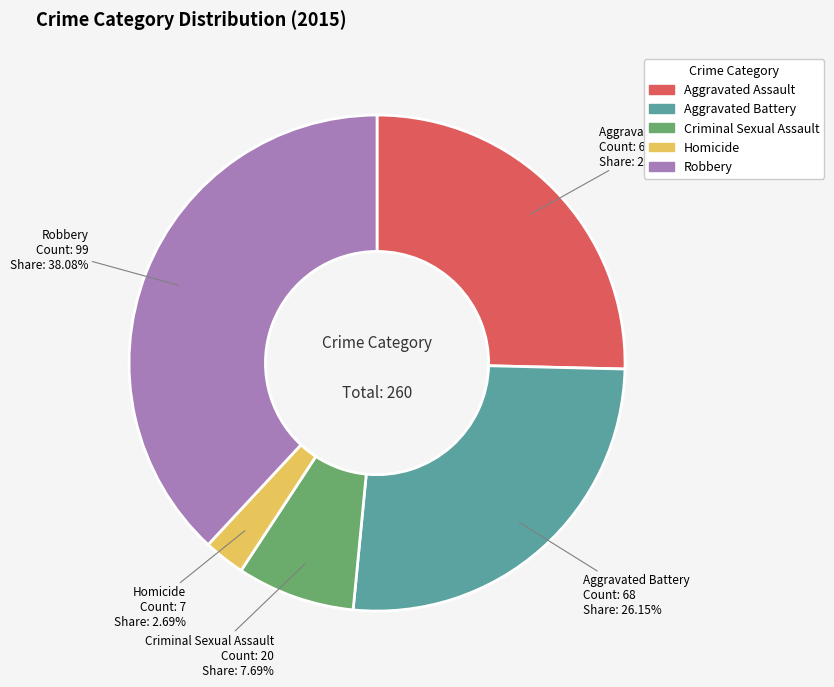

To the nearest percent, what is the difference between the largest and smallest slice percentages?

35%